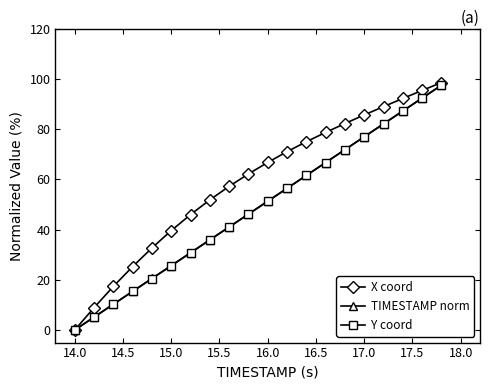

What is the value of the TIMESTAMP norm point at the 10th from the left?

46.2